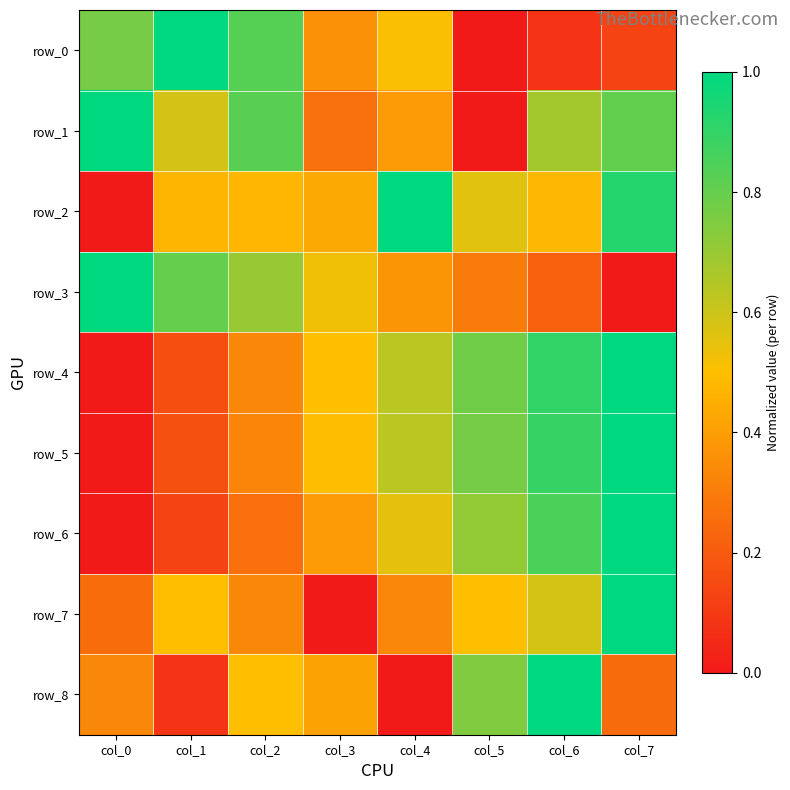

How many categories are shown in the chart?

8